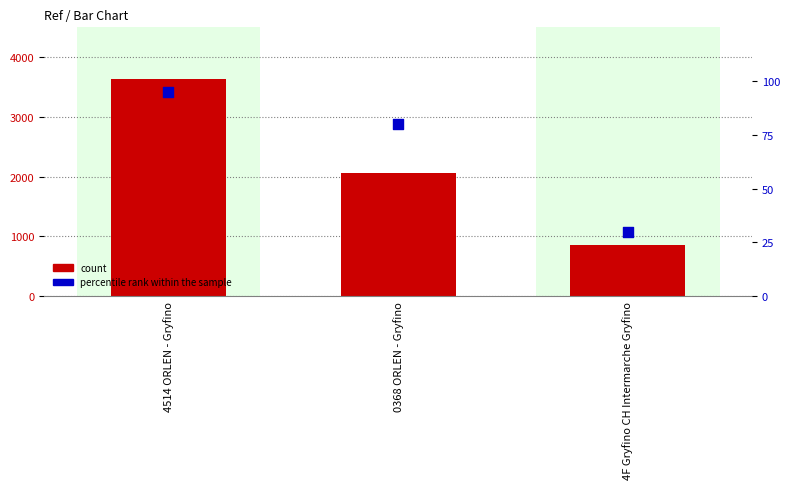

Is the value of count at 4514 ORLEN - Gryfino greater than the value of percentile rank within the sample at 4514 ORLEN - Gryfino?

Yes